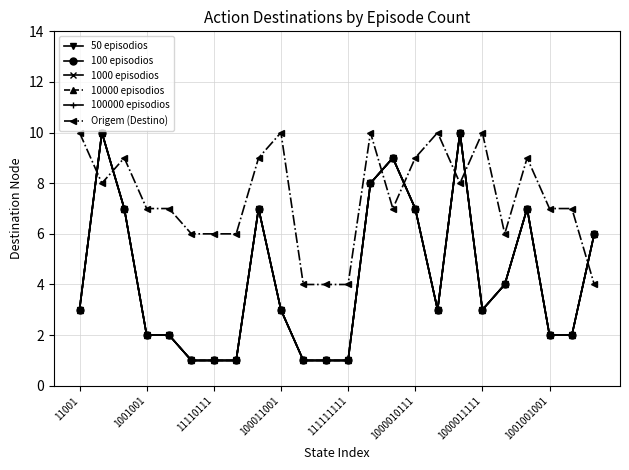

What is the maximum value for 1000 episodios?

10